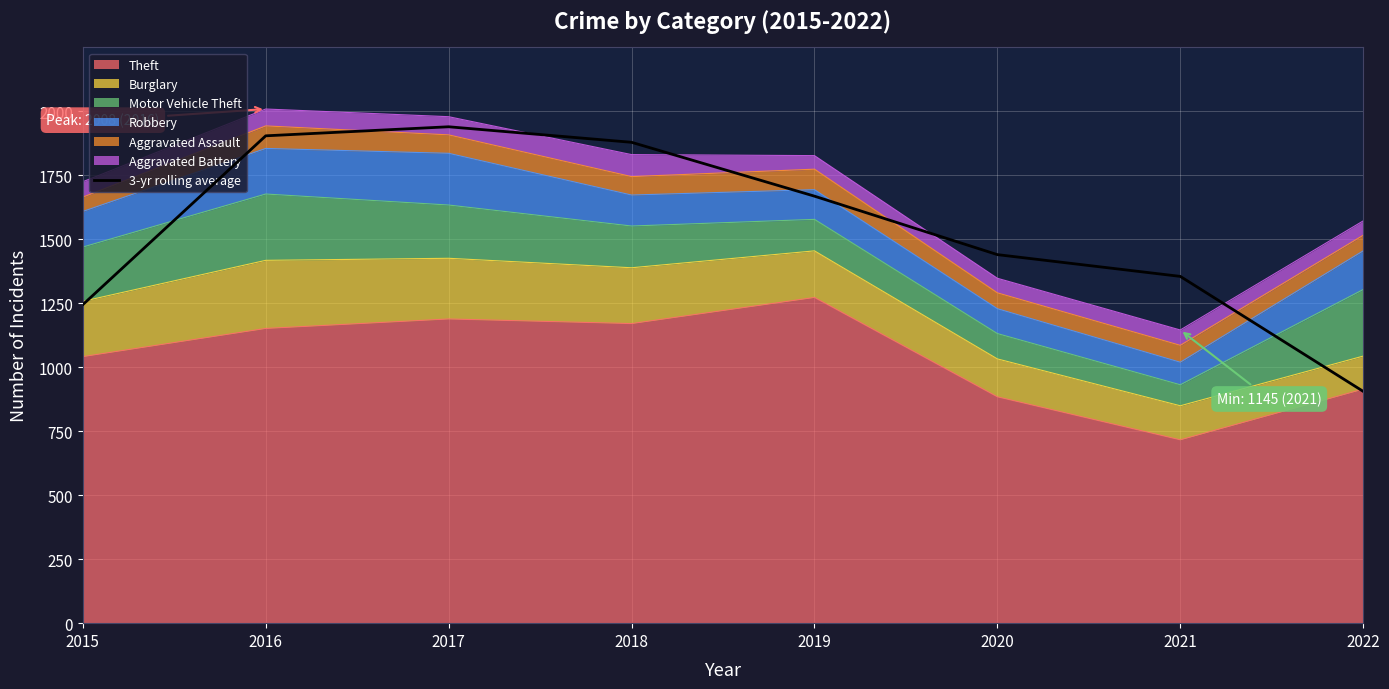

Reading left to right, what are all the values shown in this chart?

2015=1244.0	2016=1903.3	2017=1938.7	2018=1878.0	2019=1667.7	2020=1439.3	2021=1354.3	2022=905.3